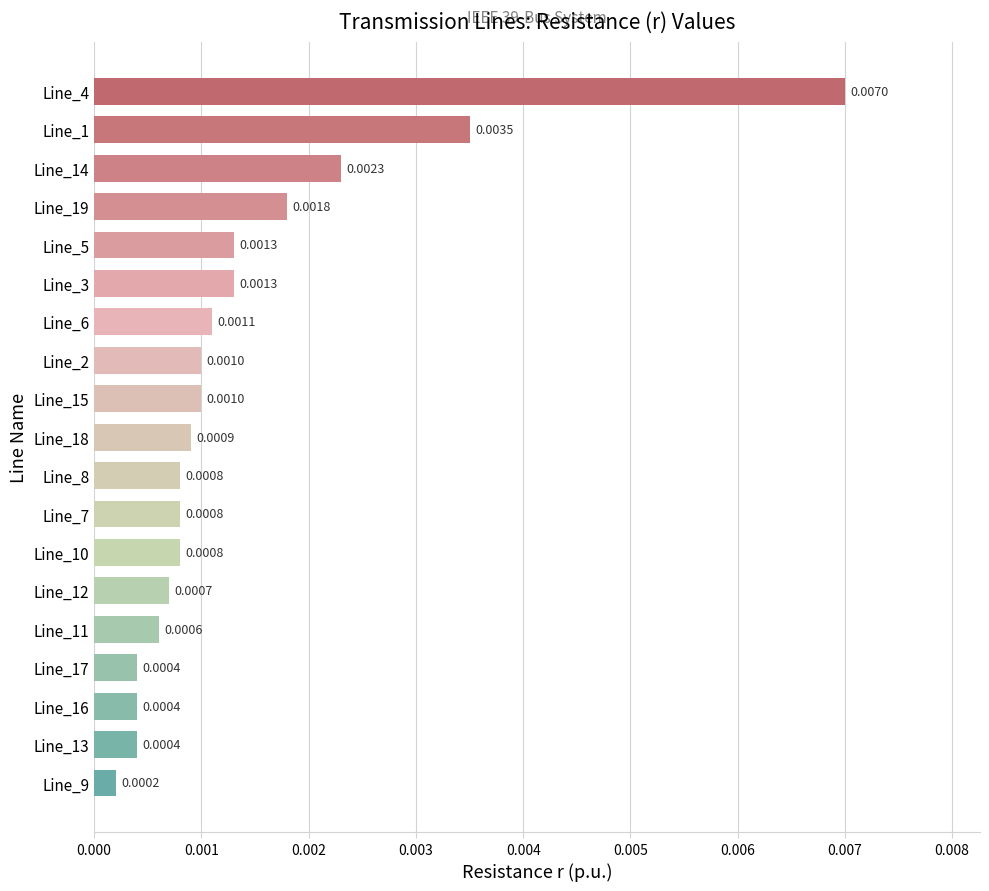

At which category does the chart reach its minimum across all series?

Line_9